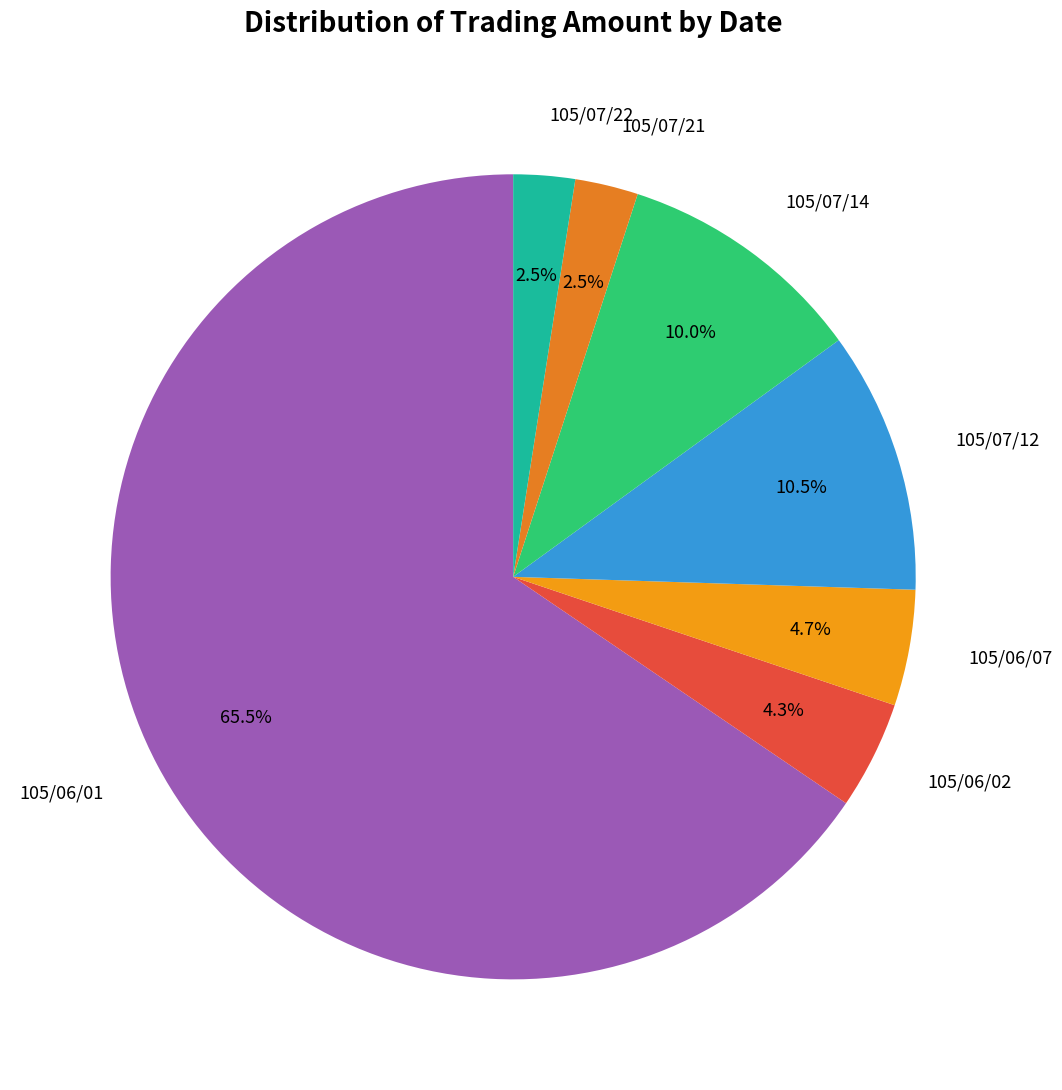

Between 105/06/02 and 105/07/21, which is larger?

105/06/02